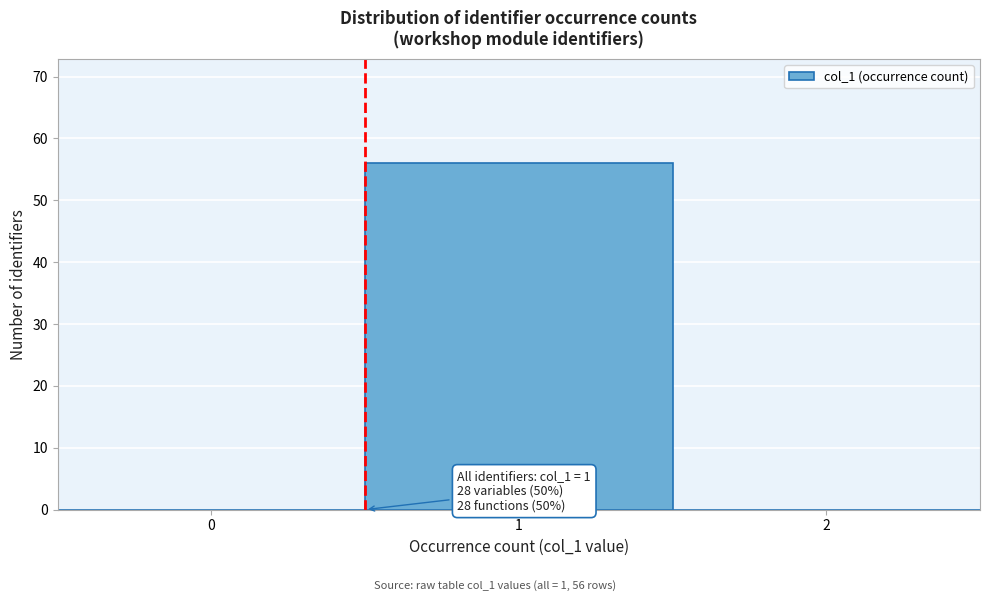

Reading left to right, extract all data points from this chart.

0=0	1=56	2=0